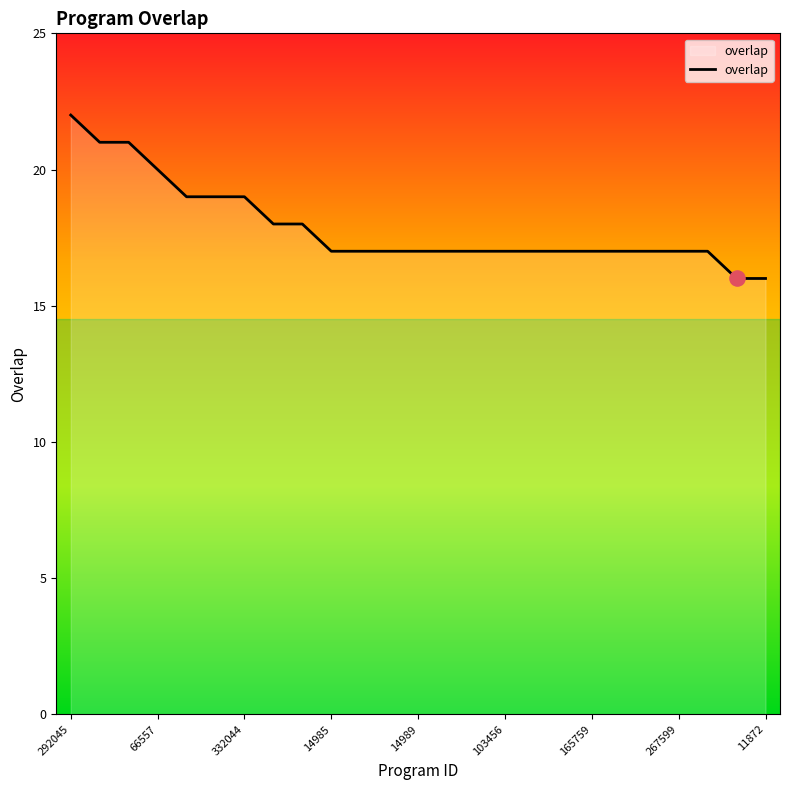

What is the difference between the maximum and minimum values?

6